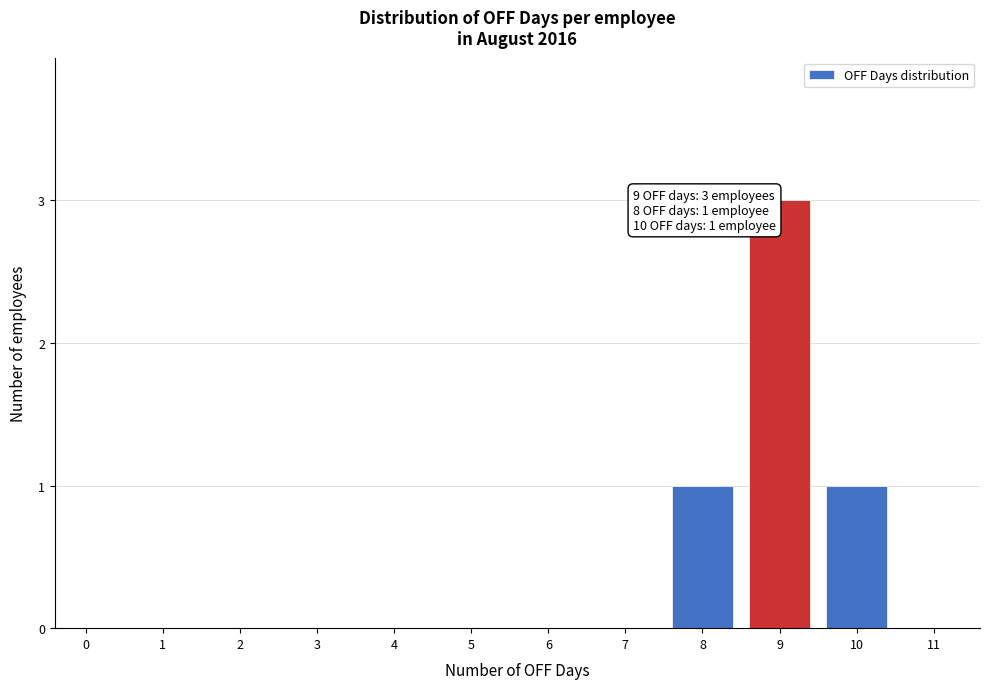

Reading left to right, list all the values displayed in this chart.

0=0	1=0	2=0	3=0	4=0	5=0	6=0	7=0	8=1	9=3	10=1	11=0